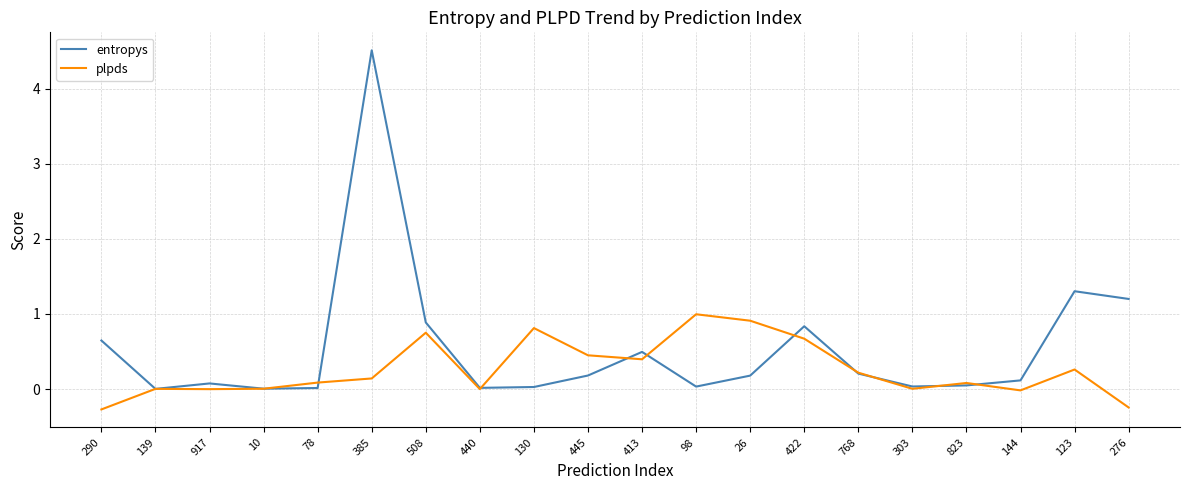

Read the entropys value at 276.

1.2